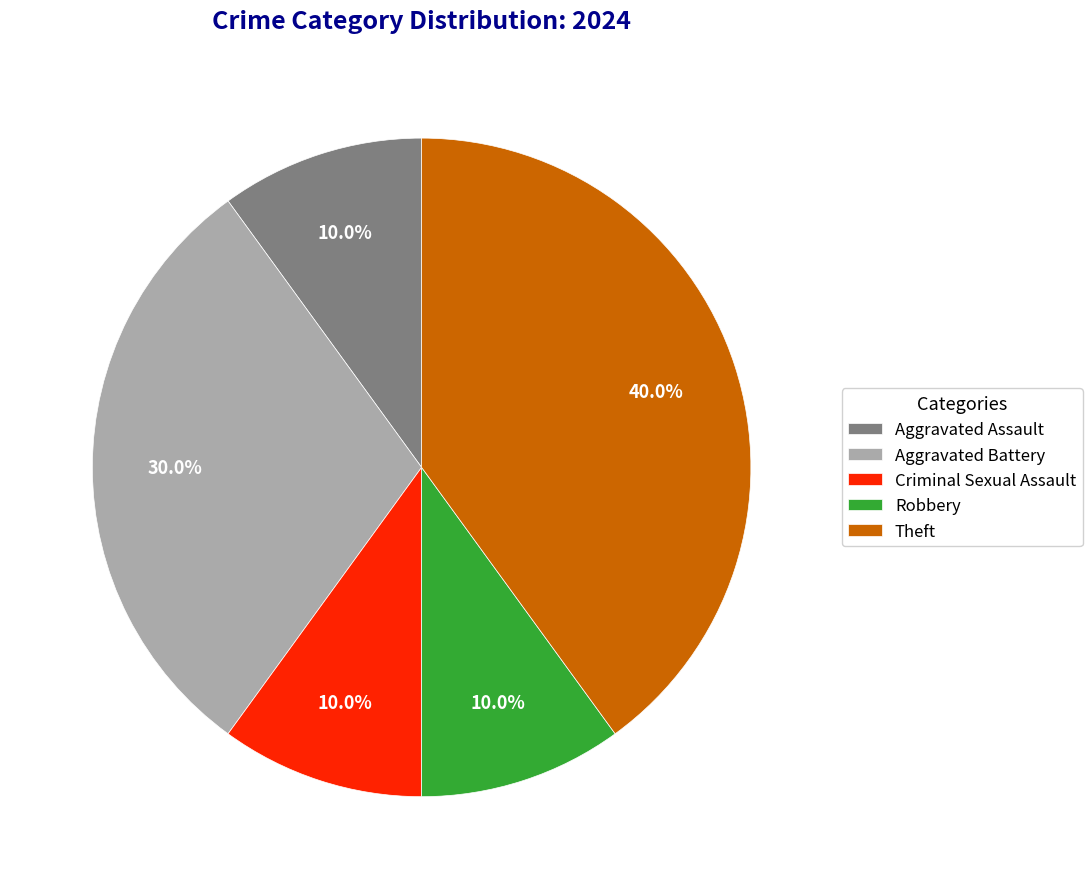

What is the total percentage of Robbery and Aggravated Assault?

20.0%